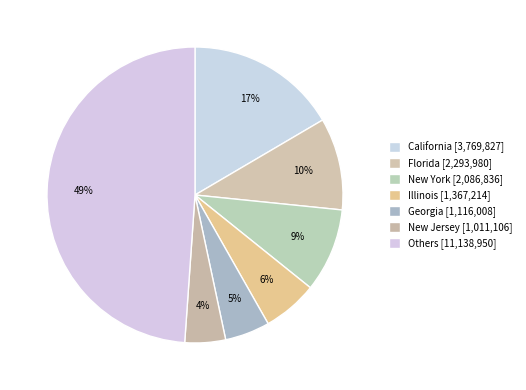

How many segments does this pie chart have?

7